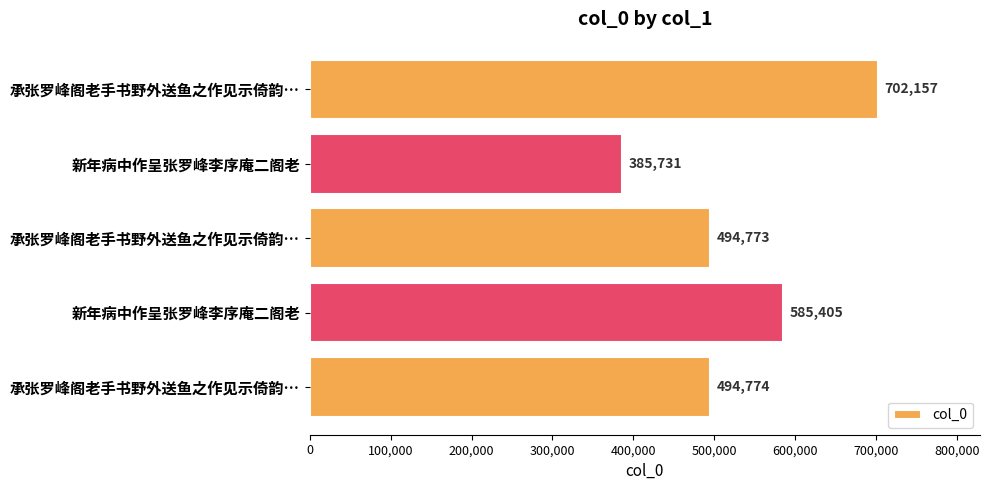

How many distinct data groups are displayed?

1